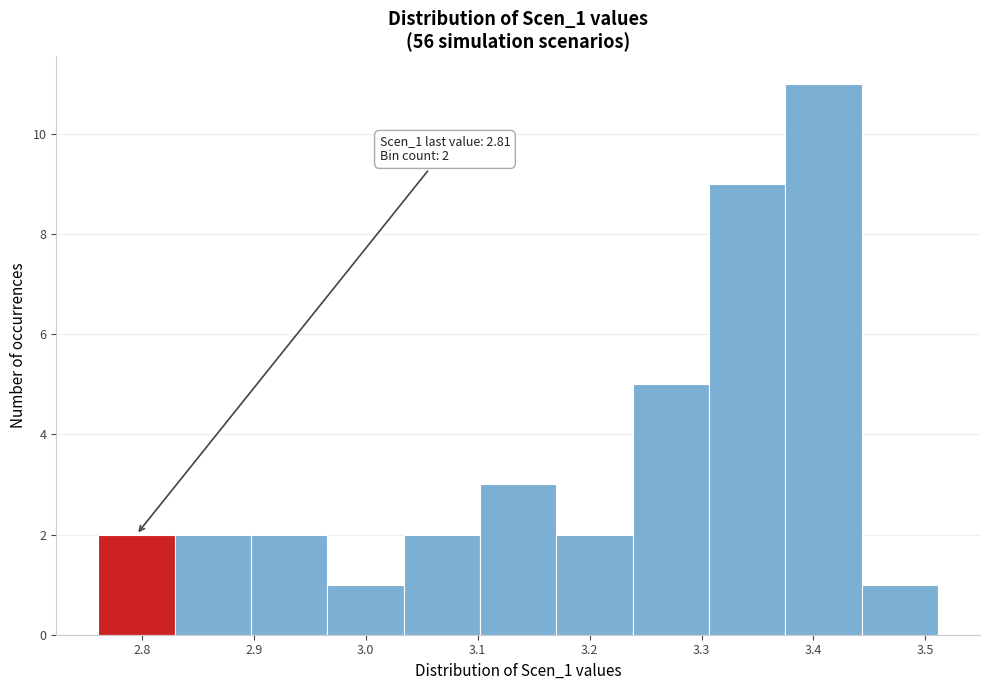

Which range on the x-axis has the tallest bar?

3.37 to 3.44